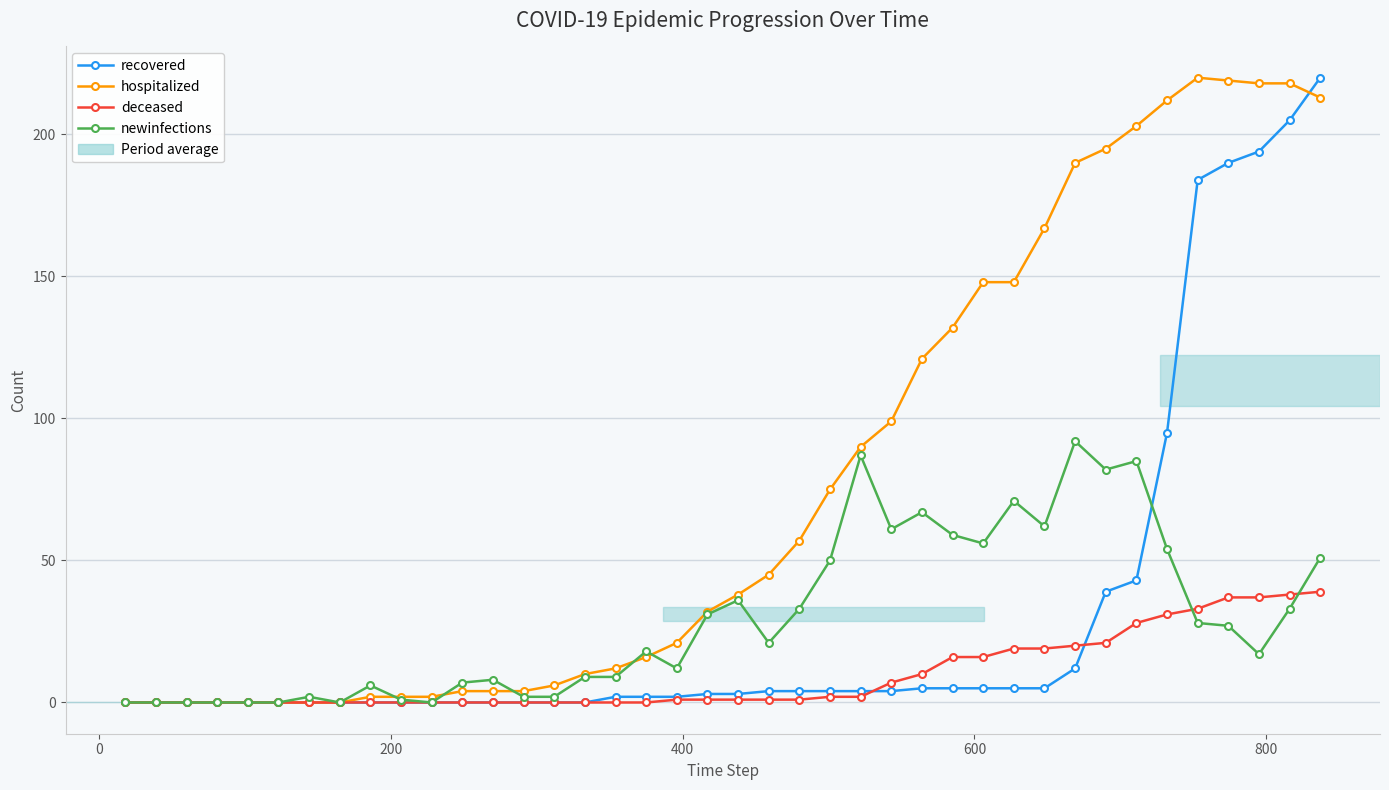

Does the chart have visible grid lines?

Yes